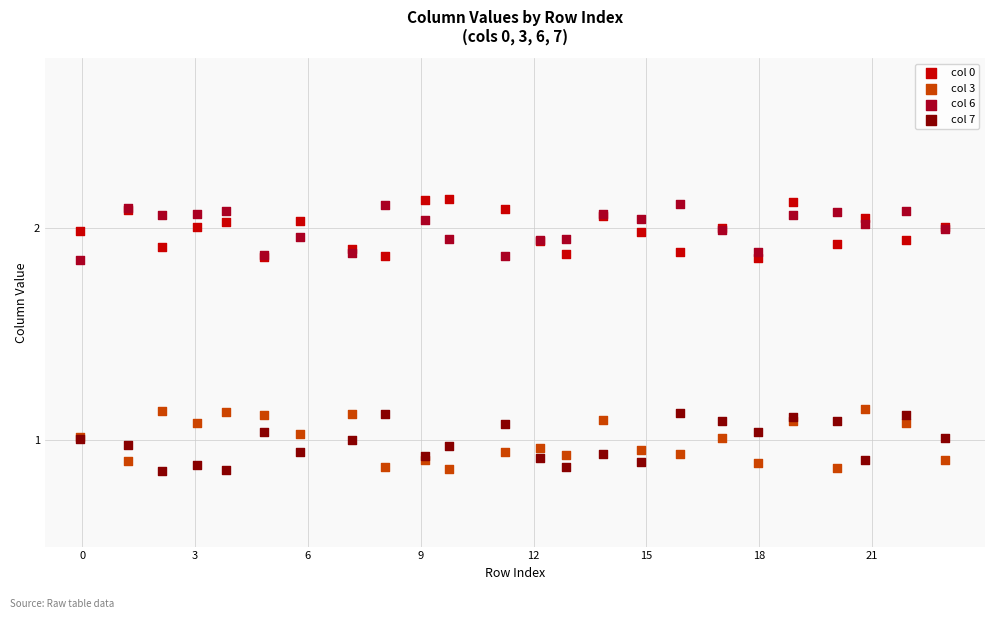

What is the X range (max minus min) for the scatter plot?

23.0